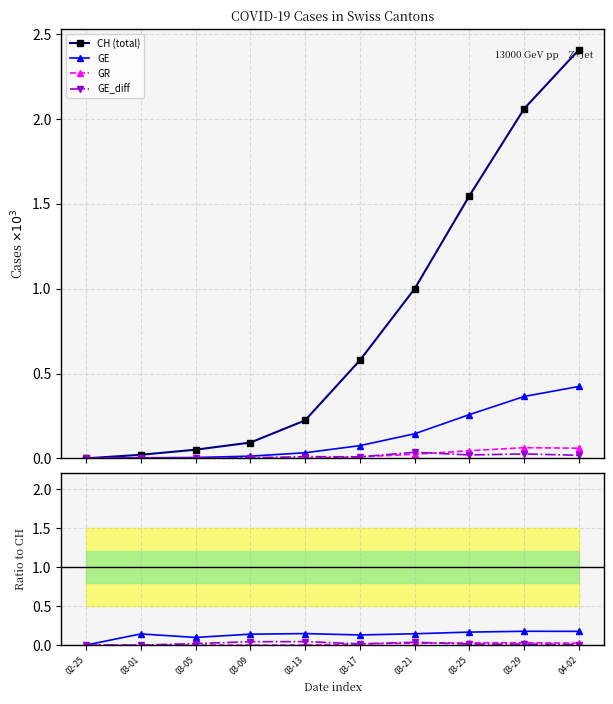

Rank the series at 03-25 from lowest to highest value.

GE_diff, GR, GE, CH